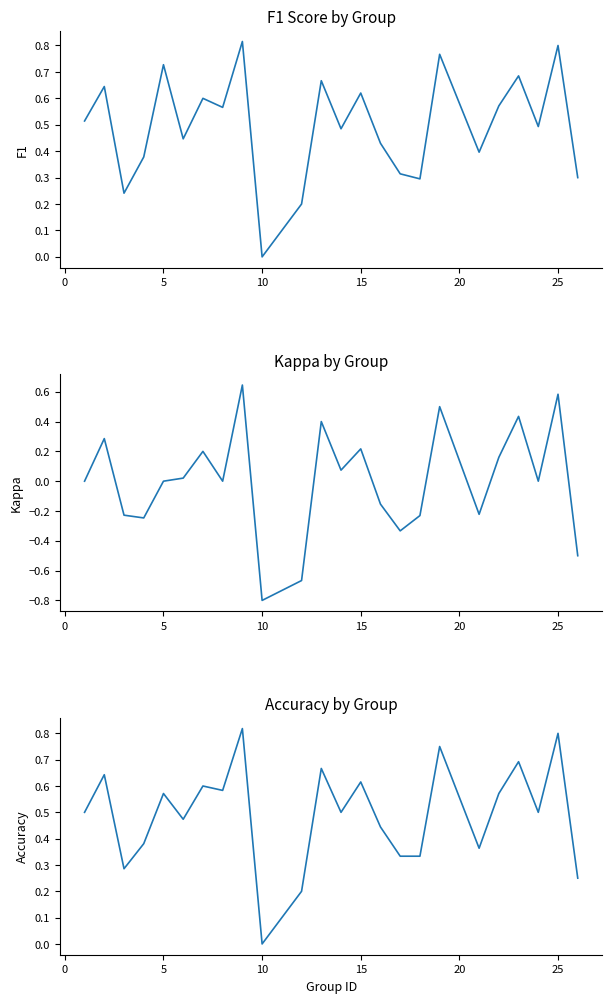

Which series has the largest total across all categories?

f1